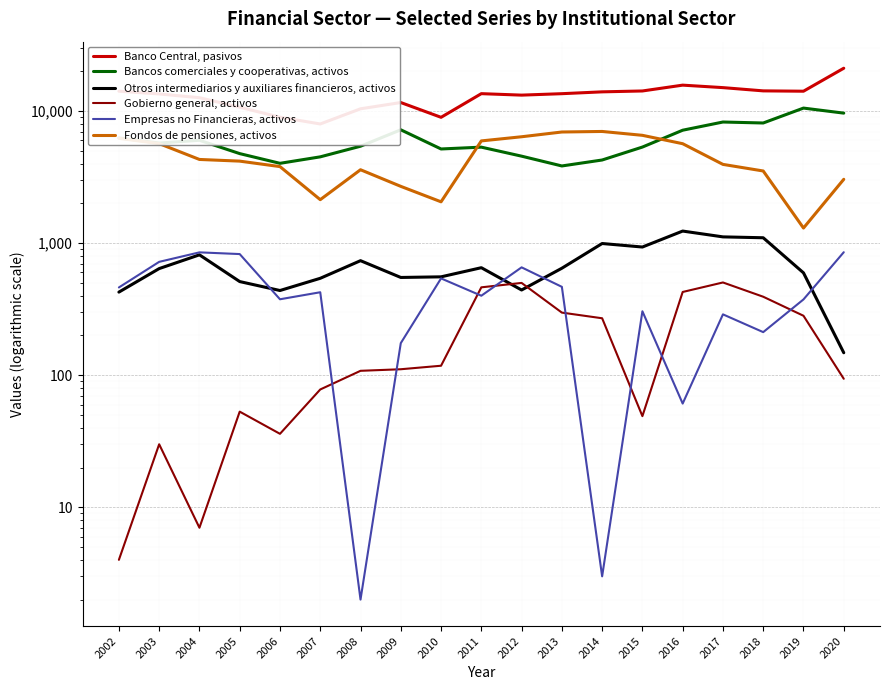

How many interior local peaks does the Bancos comerciales y cooperativas, activos series have?

5